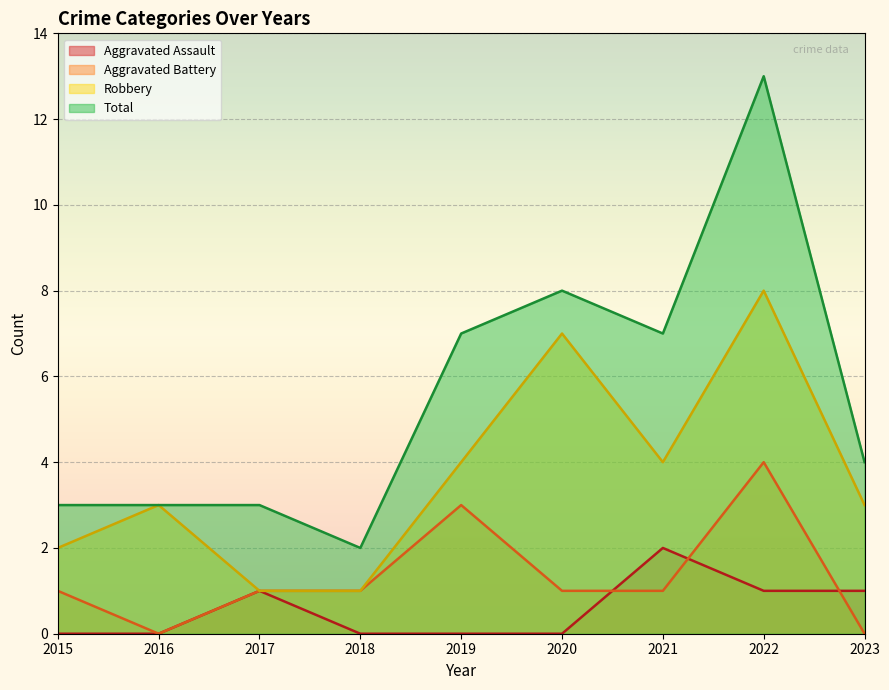

Which series has the widest spread of values?

Total